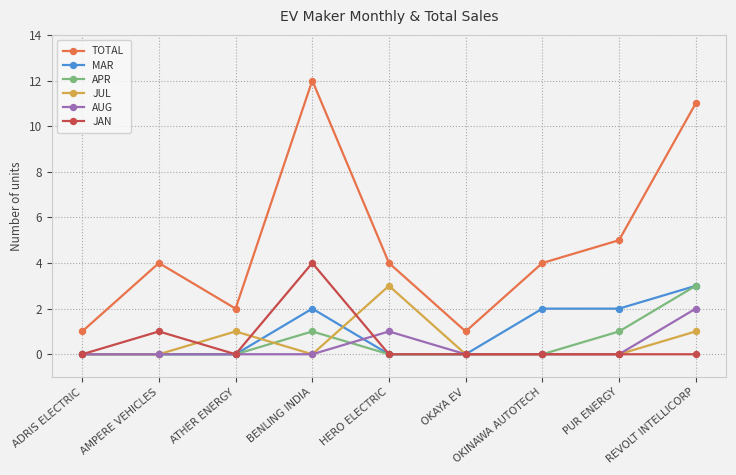

What is the greatest value displayed?

12